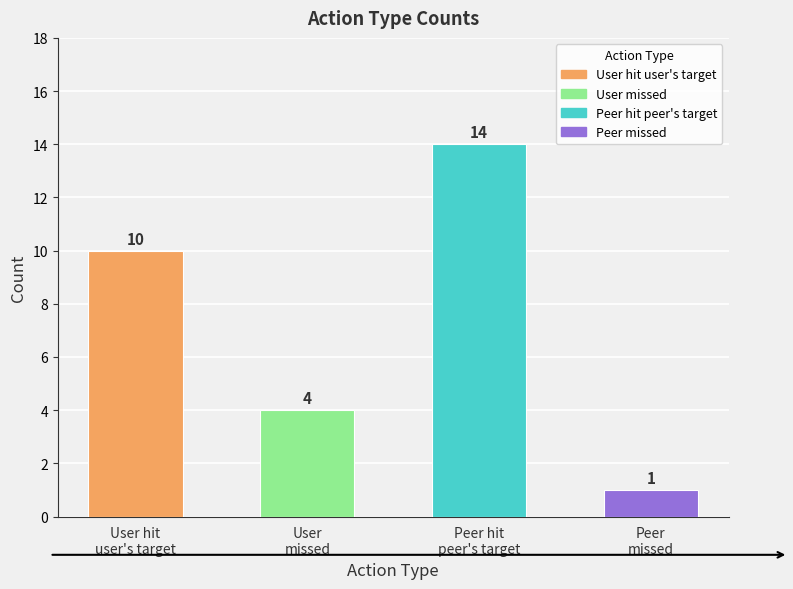

Are the bars grouped side by side (vs. stacked)?

Yes